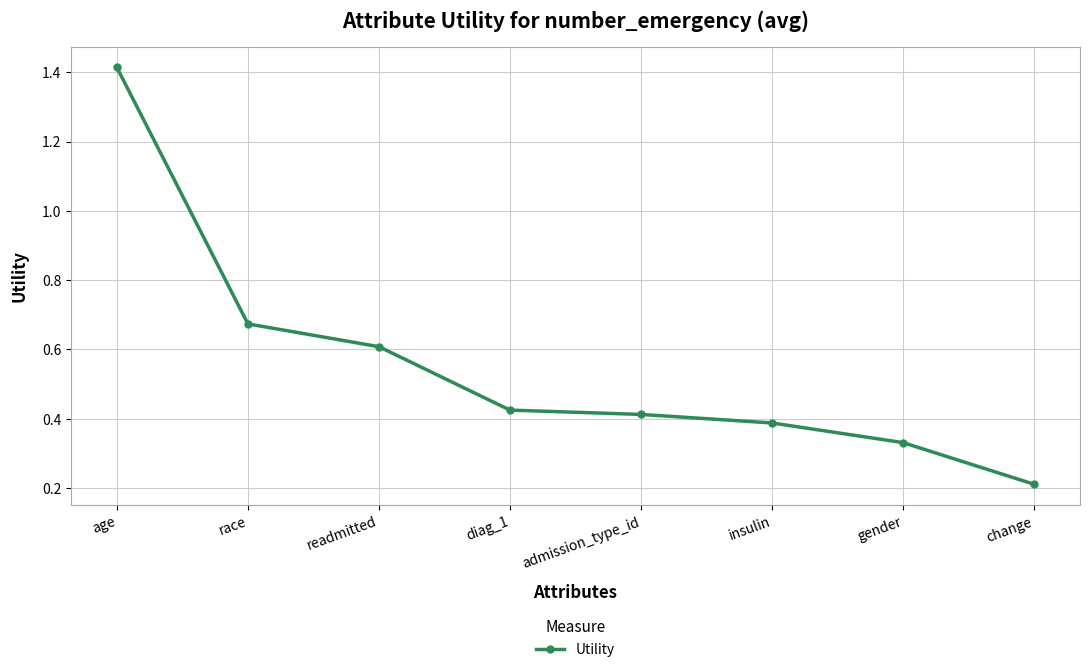

Rank the categories by value from highest to lowest.

age, race, readmitted, diag_1, admission_type_id, insulin, gender, change